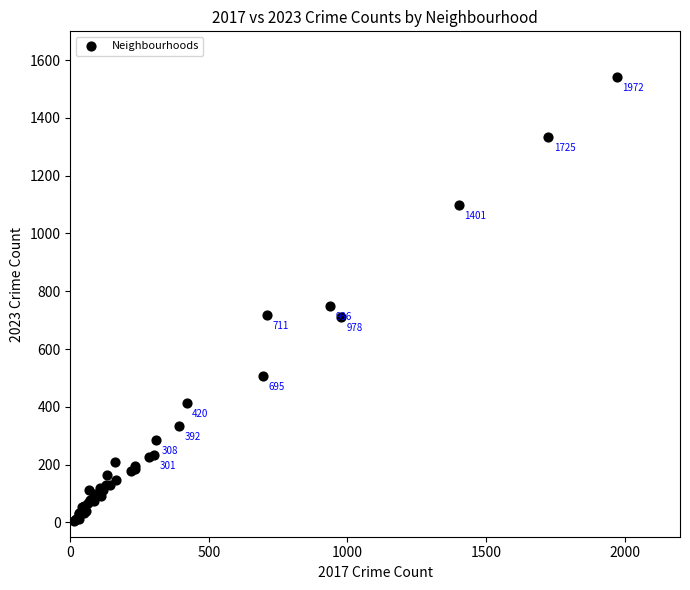

What Y value in the scatter plot is closest to 774?

750